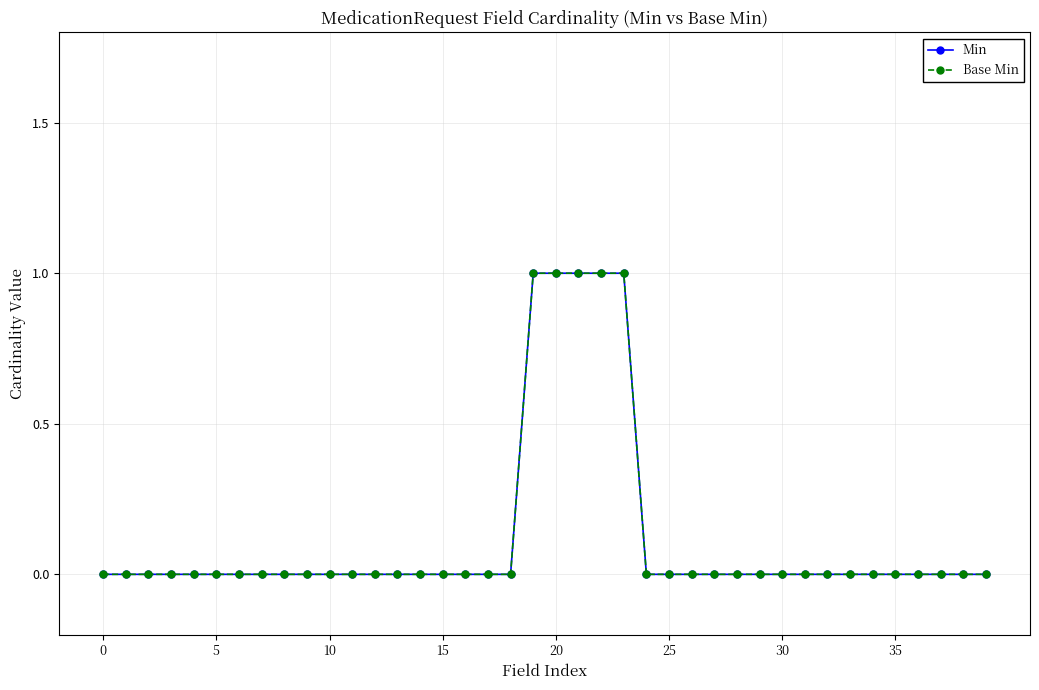

True or false: Min and Base Min cross at least once.

False